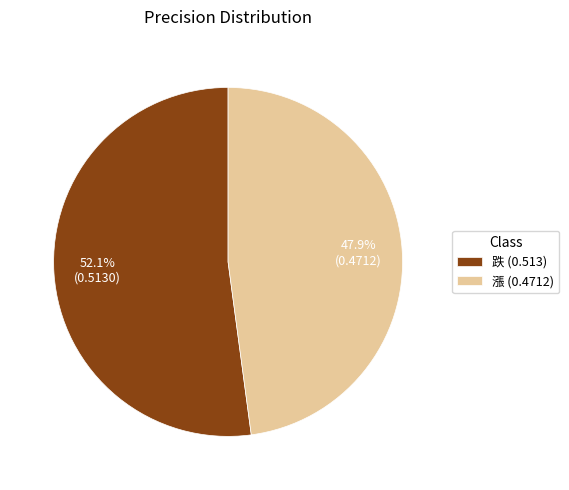

Does any single category account for the majority?

Yes